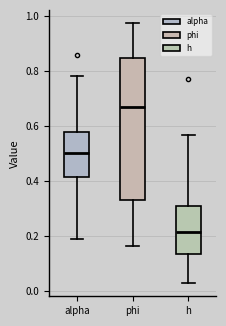

Reading left to right, read every box against the y-axis: the position of its median line, the range the box covers, and the ends of its whiskers. The values are not printed on the chart, so give them approximately, as read against the axis.

alpha: median 0.50, box 0.42 to 0.58, whiskers 0.18 to 0.78
phi: median 0.66, box 0.34 to 0.84, whiskers 0.16 to 0.98
h: median 0.22, box 0.14 to 0.30, whiskers 0.02 to 0.56